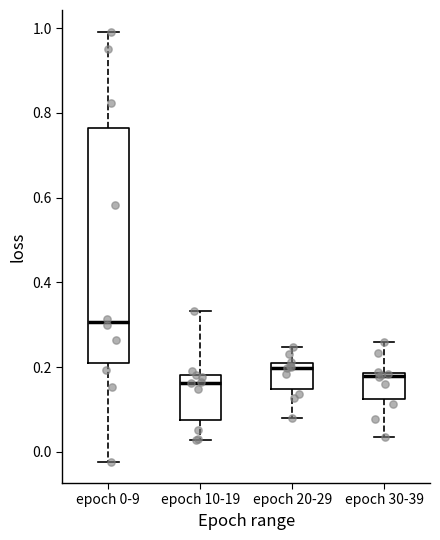

Reading left to right, transcribe this box plot: for each box, give where its median line is, the range the box spans, and where its two whiskers end, as read against the y-axis. The values are not printed on the chart, so give them approximately, as read against the axis.

epoch 0-9: median 0.30, box 0.22 to 0.76, whiskers -0.02 to 1.00
epoch 10-19: median 0.16, box 0.08 to 0.18, whiskers 0.02 to 0.34
epoch 20-29: median 0.20 (just below the box's upper edge), box 0.14 to 0.20, whiskers 0.08 to 0.24
epoch 30-39: median 0.18 (just below the box's upper edge), box 0.12 to 0.18, whiskers 0.04 to 0.26